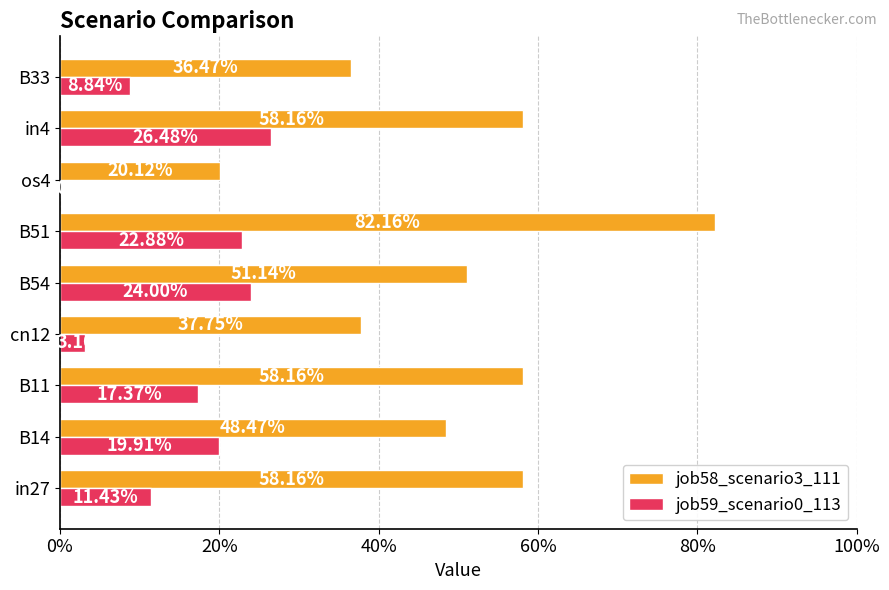

Which series has the largest total across all categories?

job58_scenario3_111